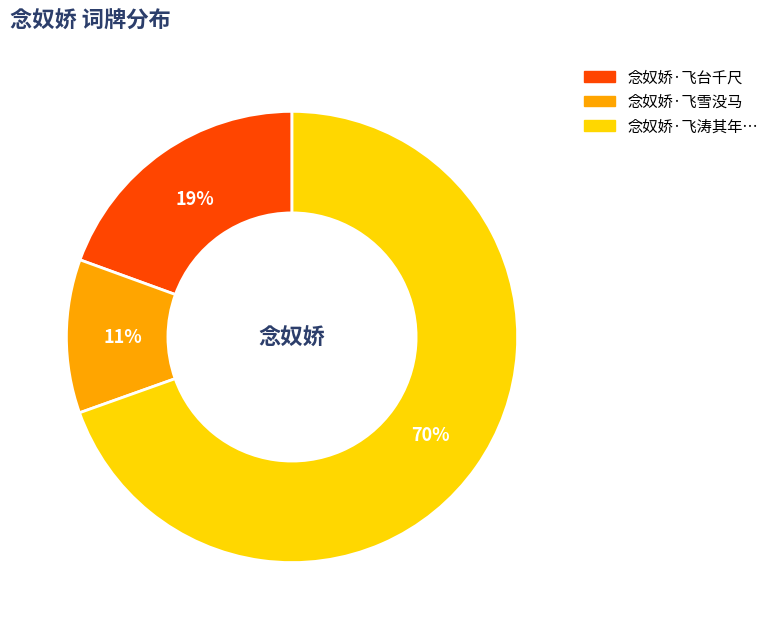

Is the sum of 念奴娇·飞台千尺 and 念奴娇·飞雪没马 greater than half?

No